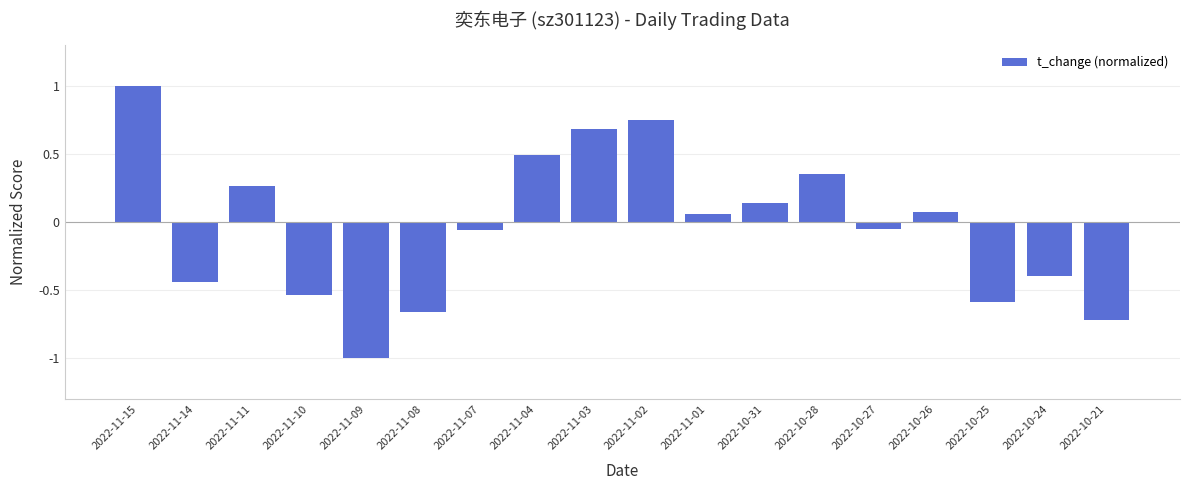

What is the smallest value displayed?

-1.0